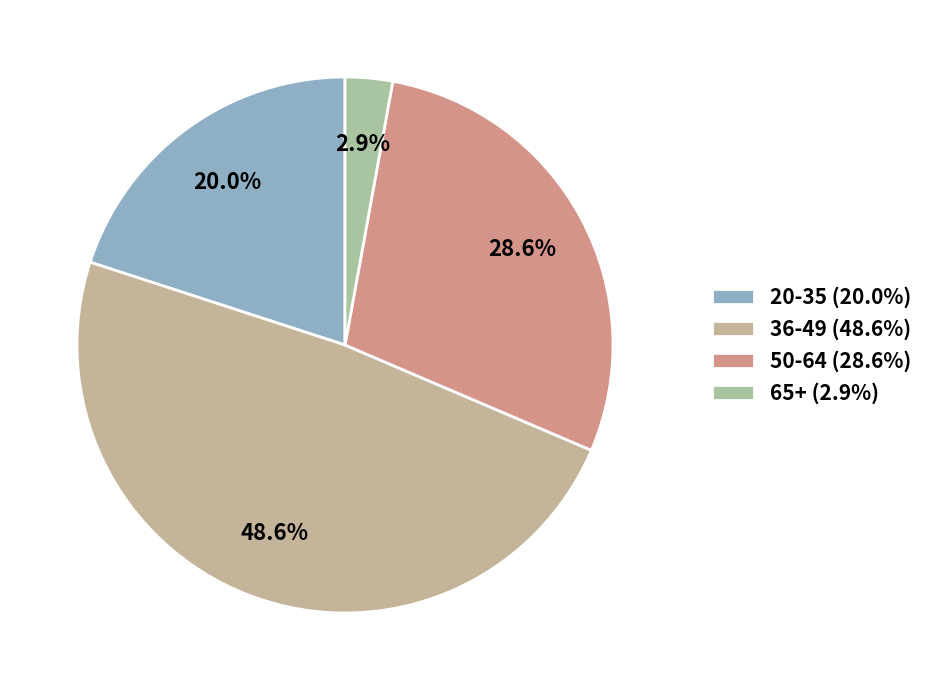

How many slices are in this pie chart?

4